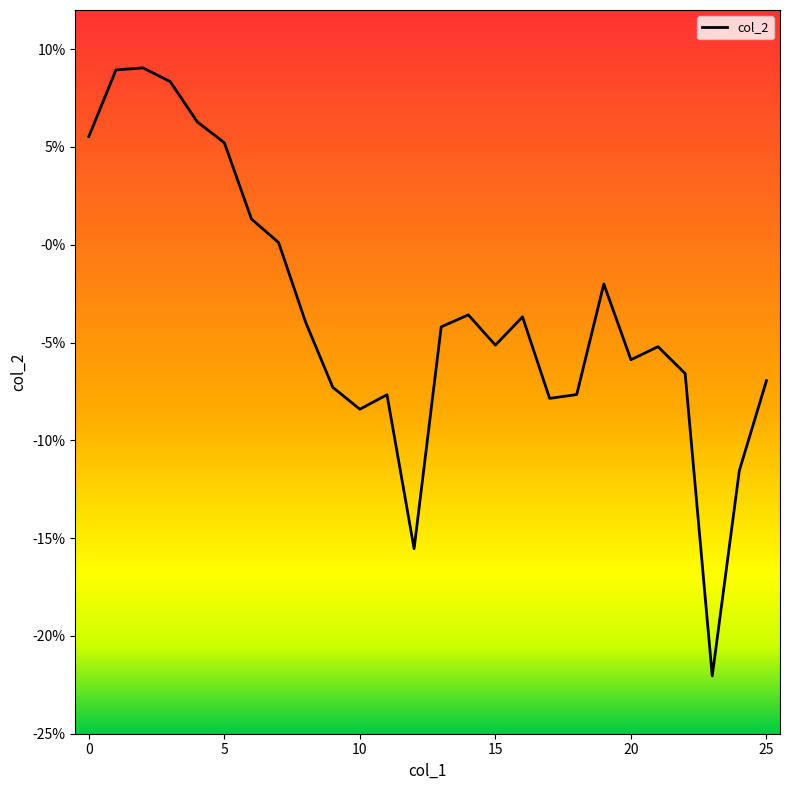

Does the chart display data point markers on the line(s)?

No